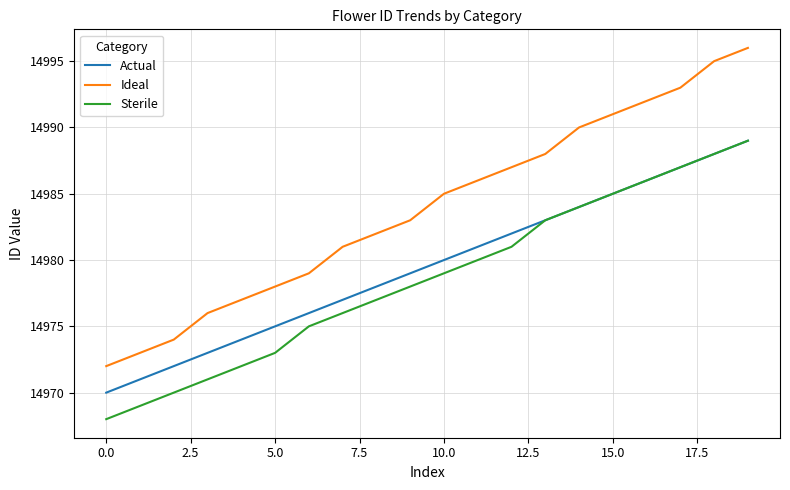

True or false: Sterile and Ideal cross at least once.

False